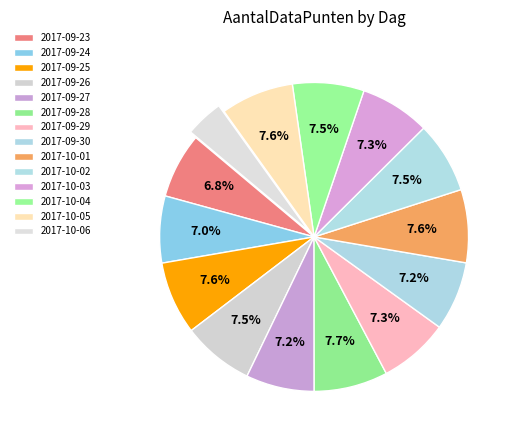

Combined, do 2017-10-04 and 2017-09-23 account for over 50%?

No